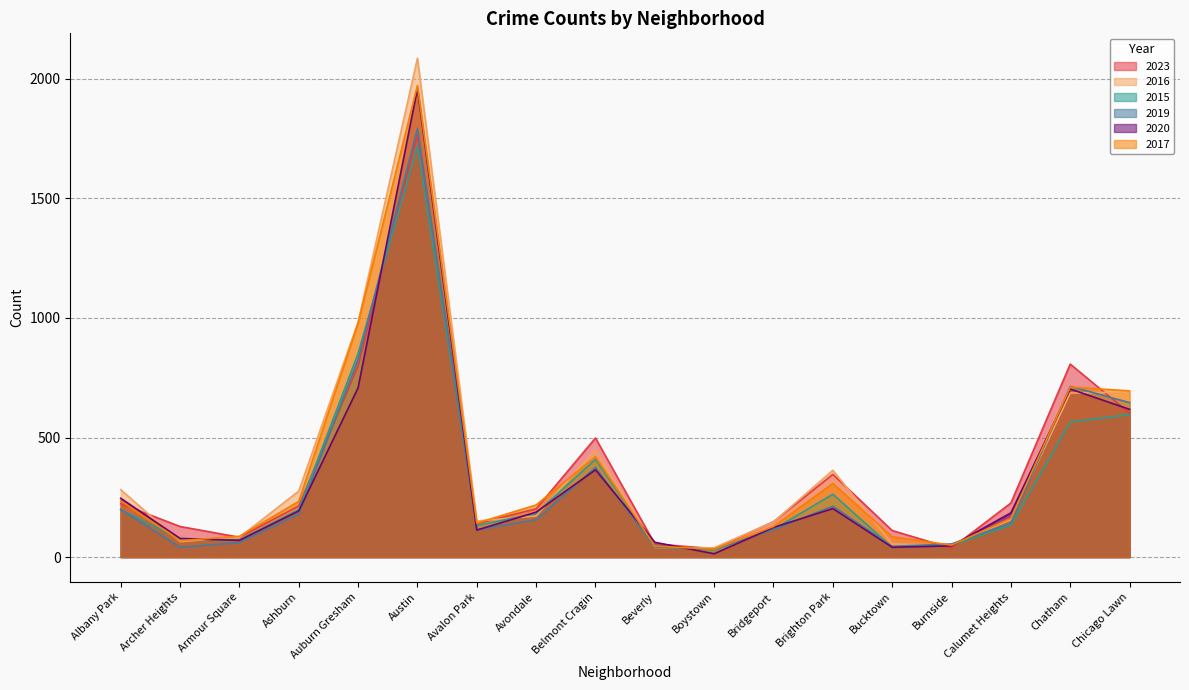

Reading right to left, extract all data points from this chart.

2023: Chicago Lawn=602	Chatham=807	Calumet Heights=226	Burnside=37	Bucktown=111	Brighton Park=346	Bridgeport=148	Boystown=35	Beverly=55	Belmont Cragin=498	Avondale=202	Avalon Park=140	Austin=1767	Auburn Gresham=800	Ashburn=214	Armour Square=83	Archer Heights=128	Albany Park=223
2016: Chicago Lawn=690	Chatham=686	Calumet Heights=157	Burnside=49	Bucktown=55	Brighton Park=363	Bridgeport=147	Boystown=39	Beverly=40	Belmont Cragin=451	Avondale=172	Avalon Park=151	Austin=2086	Auburn Gresham=983	Ashburn=276	Armour Square=83	Archer Heights=65	Albany Park=282
2015: Chicago Lawn=596	Chatham=565	Calumet Heights=134	Burnside=50	Bucktown=41	Brighton Park=263	Bridgeport=116	Boystown=30	Beverly=46	Belmont Cragin=409	Avondale=183	Avalon Park=132	Austin=1719	Auburn Gresham=851	Ashburn=199	Armour Square=72	Archer Heights=75	Albany Park=199
2019: Chicago Lawn=646	Chatham=714	Calumet Heights=142	Burnside=55	Bucktown=45	Brighton Park=213	Bridgeport=115	Boystown=33	Beverly=42	Belmont Cragin=375	Avondale=156	Avalon Park=114	Austin=1792	Auburn Gresham=826	Ashburn=180	Armour Square=61	Archer Heights=41	Albany Park=199
2020: Chicago Lawn=618	Chatham=703	Calumet Heights=185	Burnside=47	Bucktown=41	Brighton Park=203	Bridgeport=124	Boystown=14	Beverly=62	Belmont Cragin=365	Avondale=188	Avalon Park=113	Austin=1959	Auburn Gresham=708	Ashburn=193	Armour Square=70	Archer Heights=78	Albany Park=246
2017: Chicago Lawn=695	Chatham=711	Calumet Heights=162	Burnside=50	Bucktown=85	Brighton Park=308	Bridgeport=128	Boystown=33	Beverly=46	Belmont Cragin=420	Avondale=218	Avalon Park=142	Austin=1972	Auburn Gresham=978	Ashburn=233	Armour Square=87	Archer Heights=69	Albany Park=235